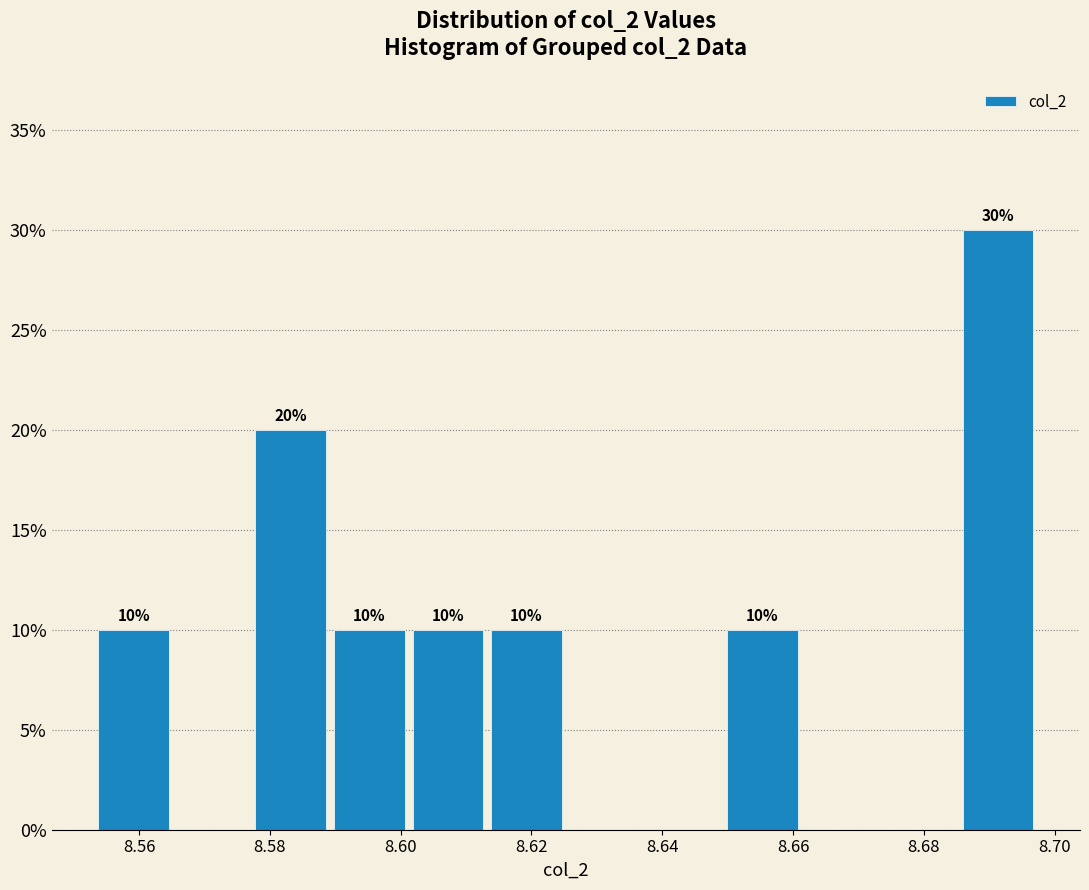

Which range on the x-axis has the tallest bar?

8.686 to 8.698